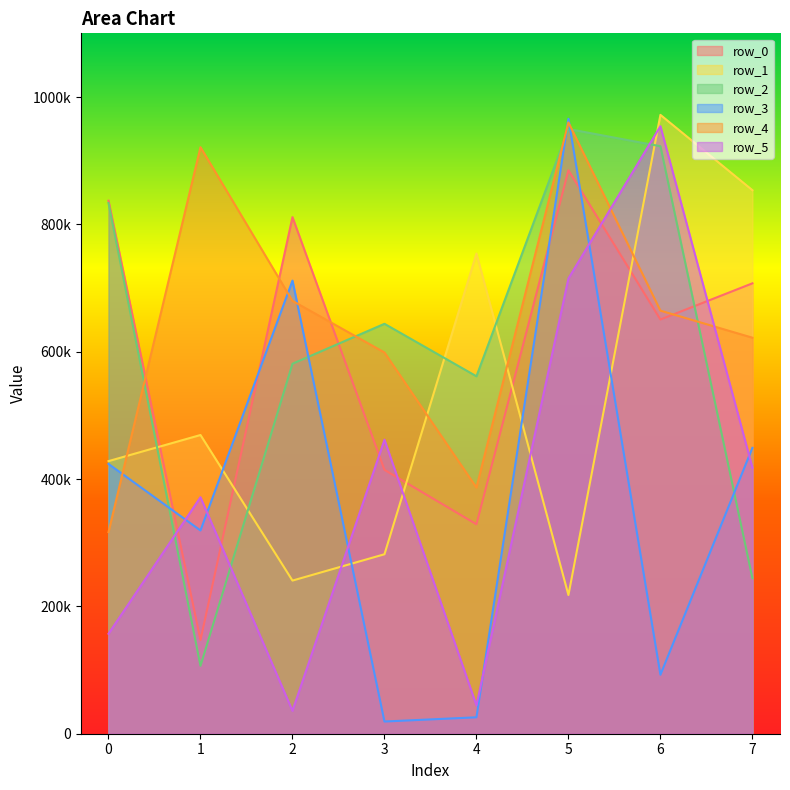

What is the minimum value for row_0?

147036